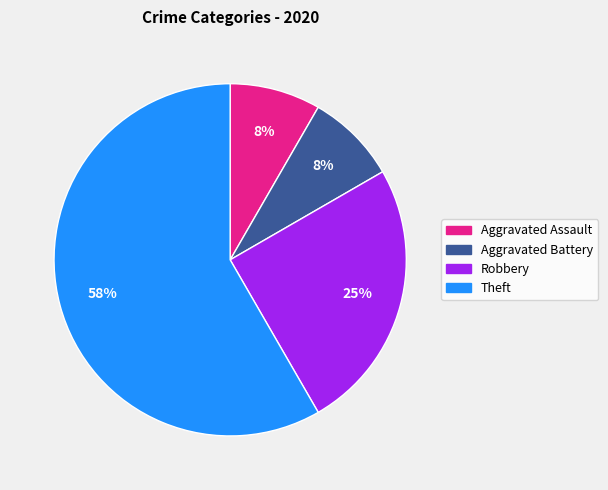

Is the sum of Robbery and Aggravated Battery greater than half?

No